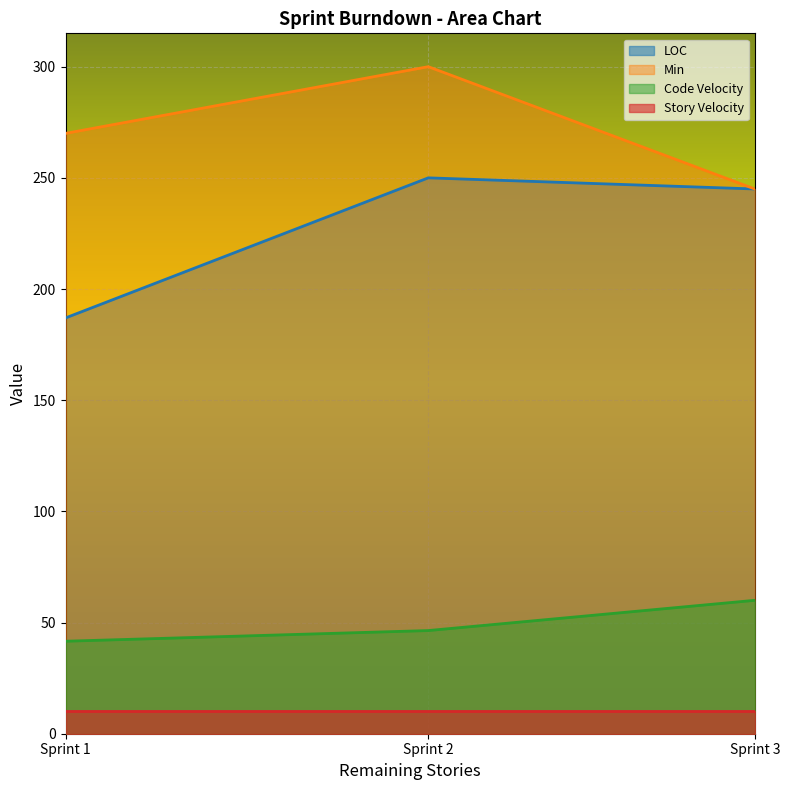

At how many categories does at least one series exceed 253?

2